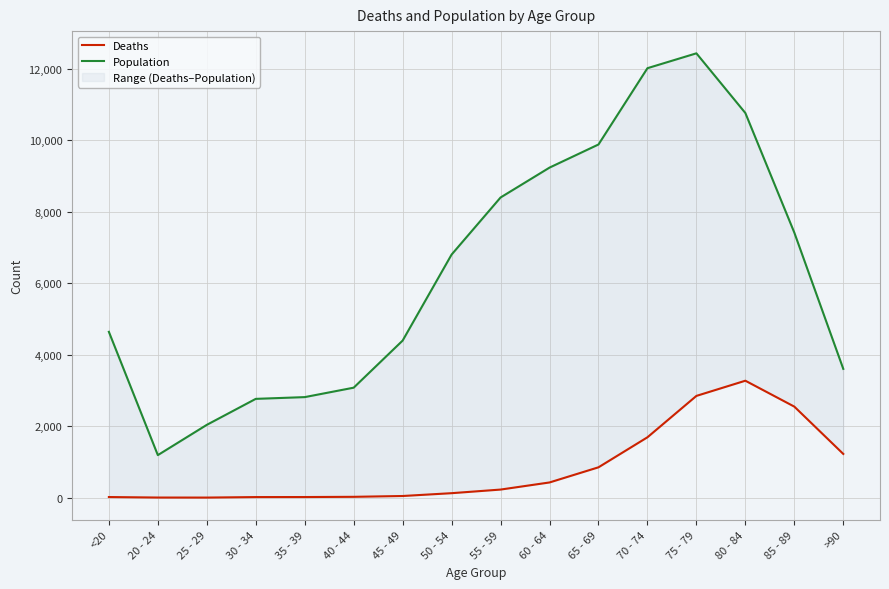

What is the label of the 2nd point from the right?

85 - 89